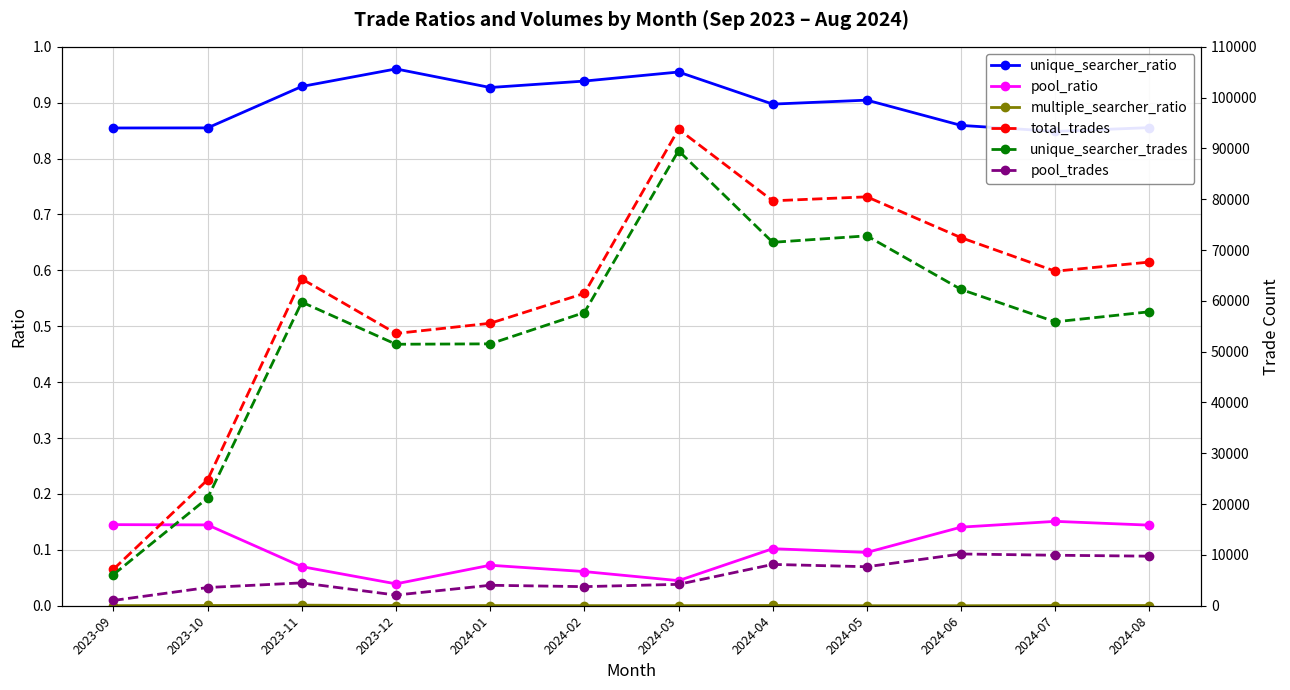

In unique_searcher_trades, how many points are higher than both neighbors (excluding endpoints)?

3